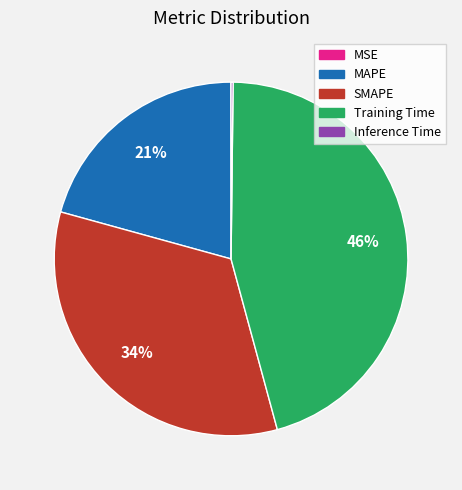

To the nearest percent, what is the difference between the Training Time and MAPE slice percentages?

25%